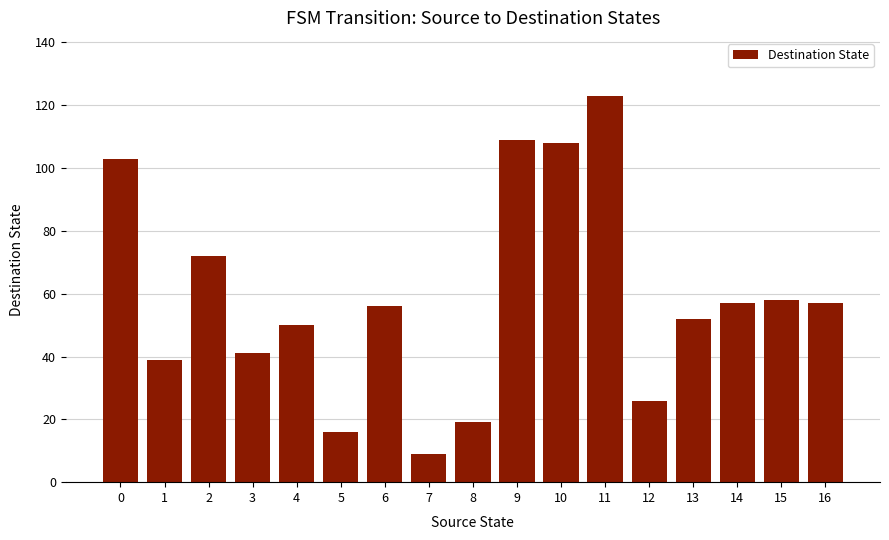

Count the number of data series in this chart.

1